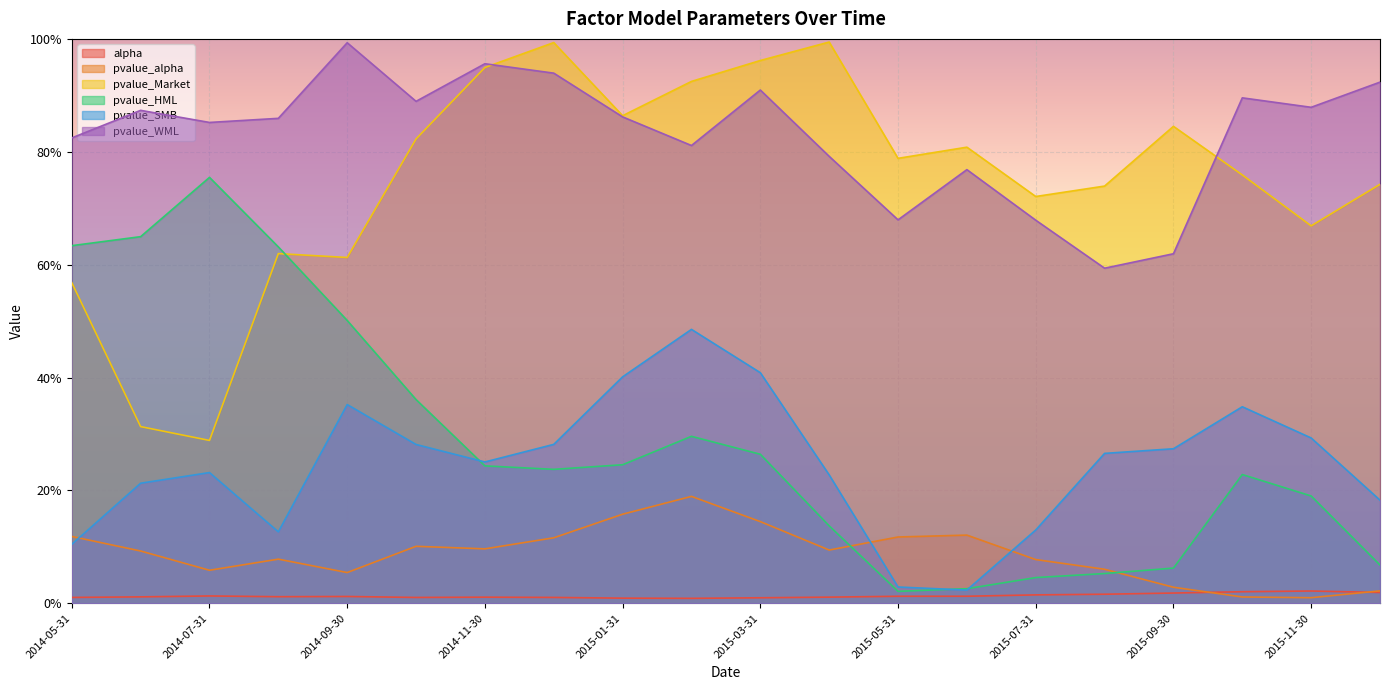

True or false: pvalue_Market and alpha cross at least once.

False